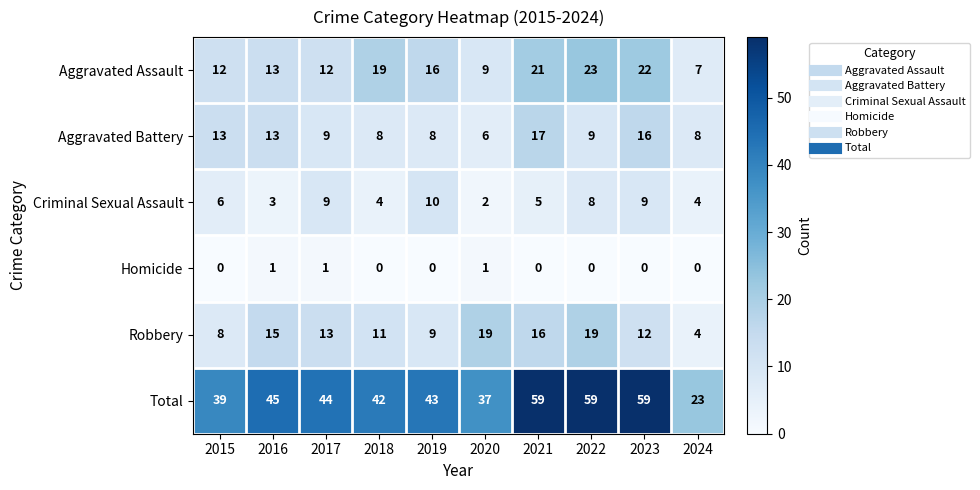

The value of Robbery at 2017 is 13. True or false?

True